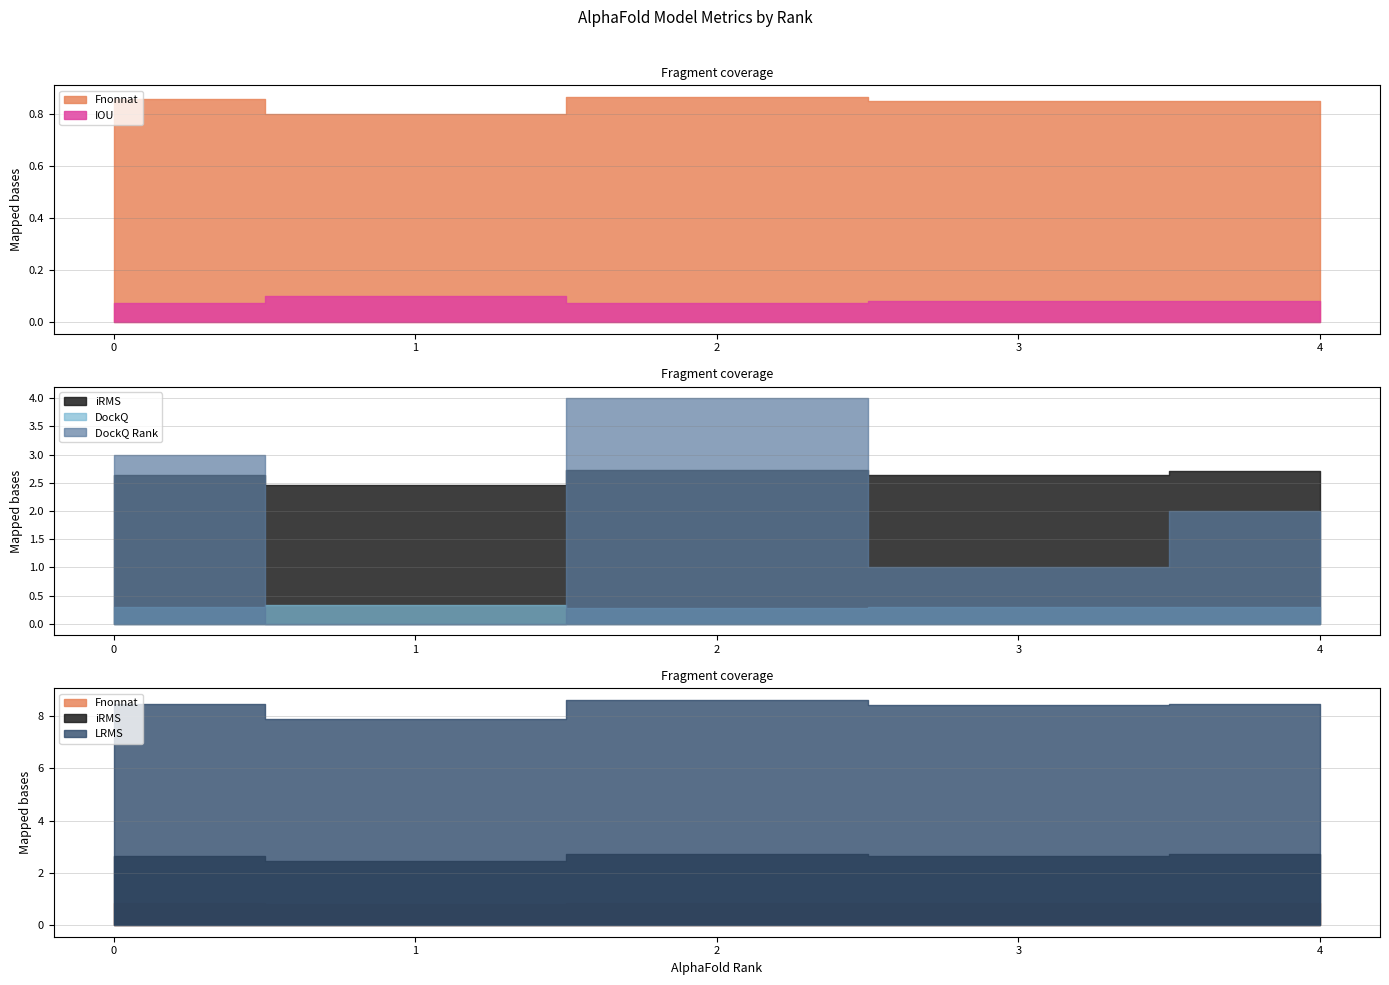

Between 3 and 2, which is larger?

2